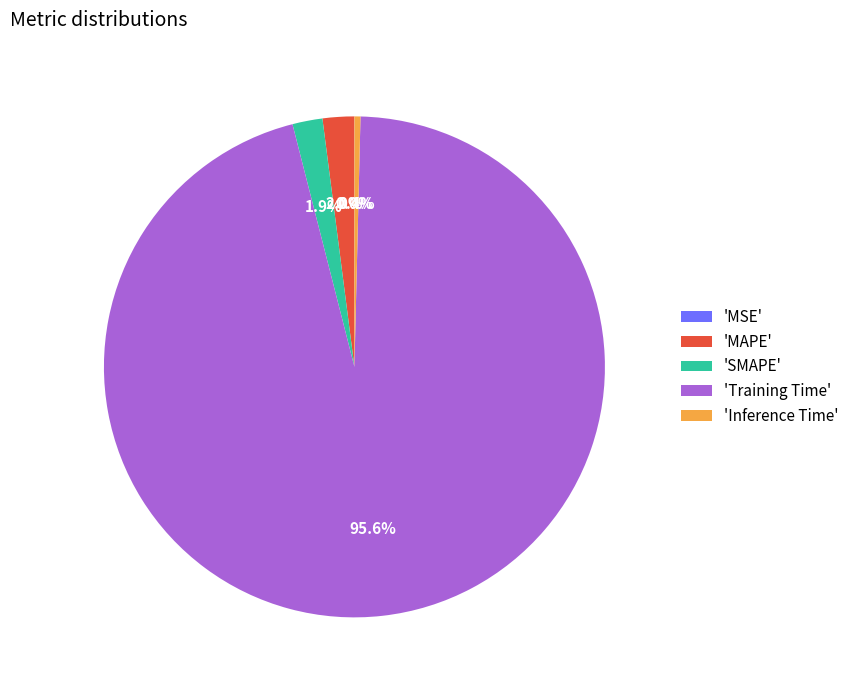

Which category has the biggest portion of the pie?

'Training Time'